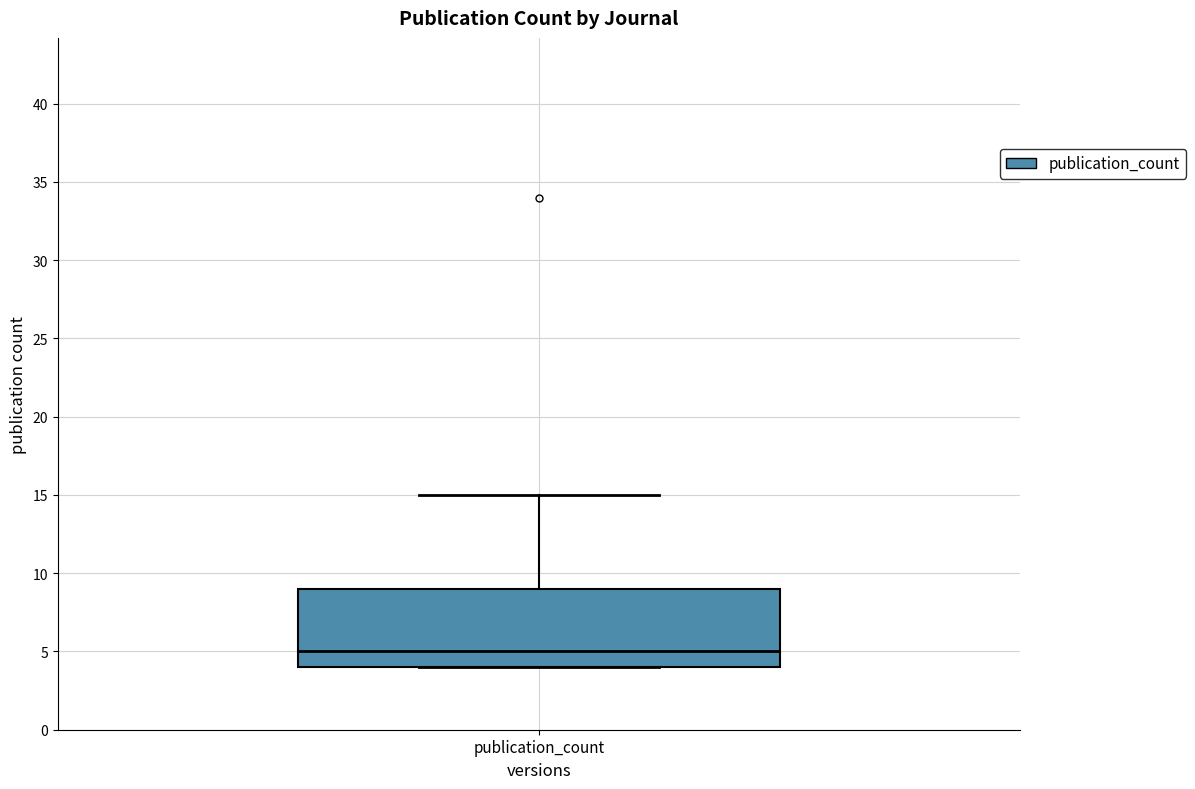

Where does the median line of the box for publication_count sit on the y-axis? The values are not printed on the chart, so give them approximately, as read against the axis.

5